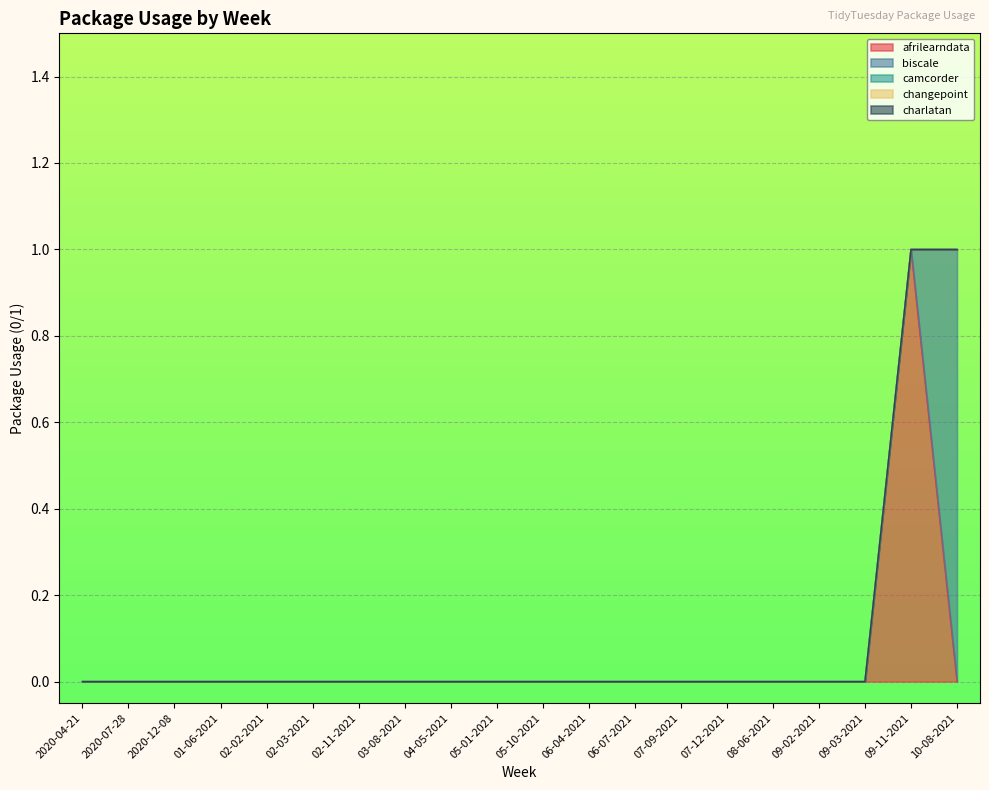

Which has a higher value, 03-08-2021 or 05-01-2021?

03-08-2021